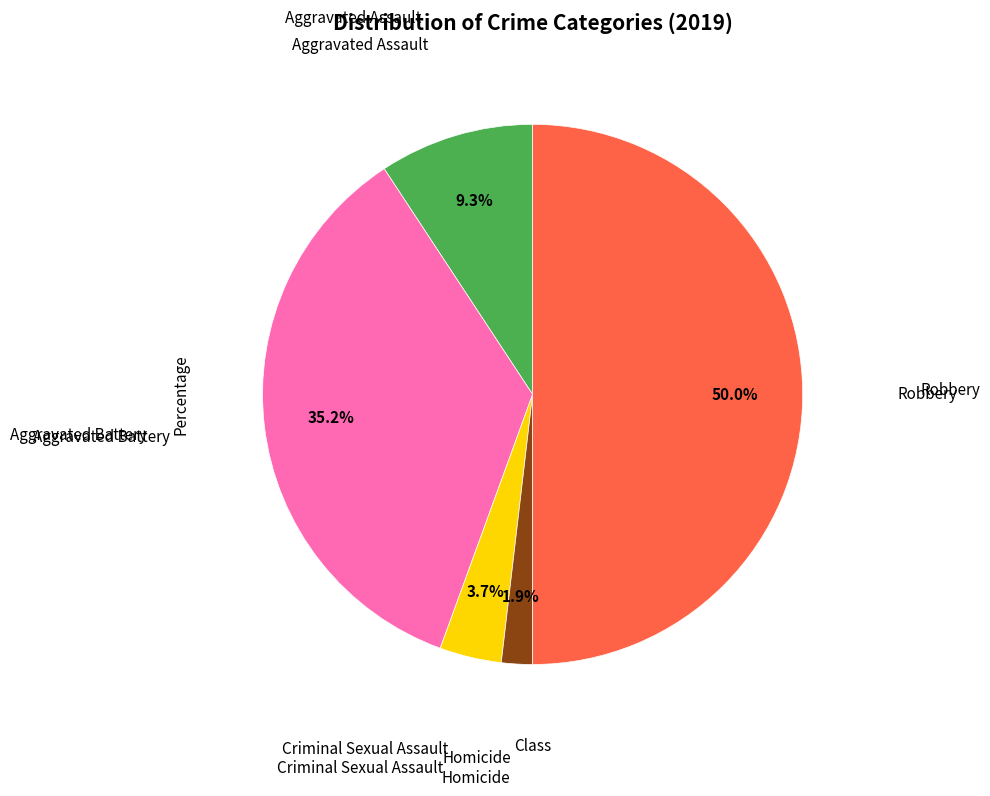

How many slices are in this pie chart?

5